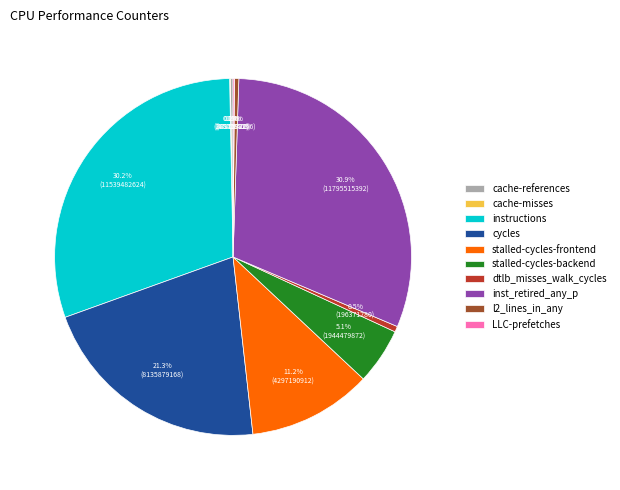

What portion of the pie excludes stalled-cycles-backend?

94.9%